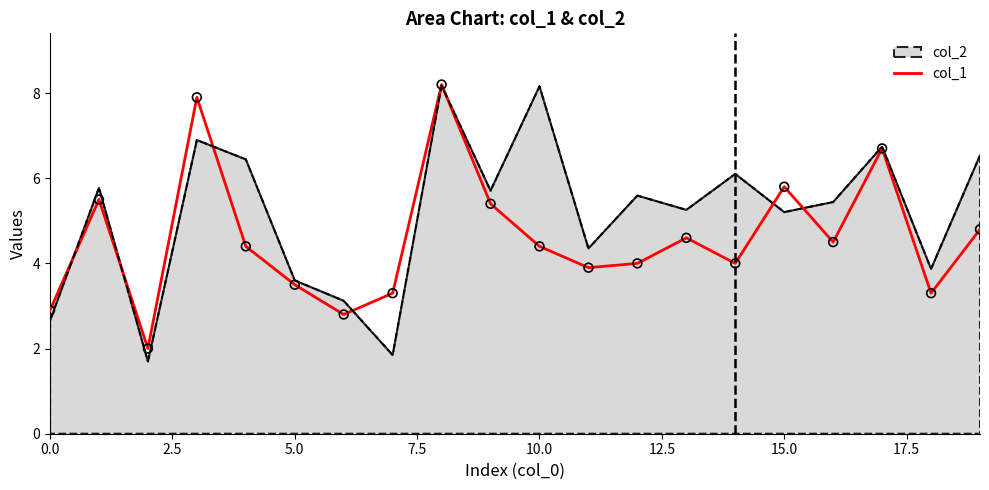

Which series has the widest spread of values?

col_2